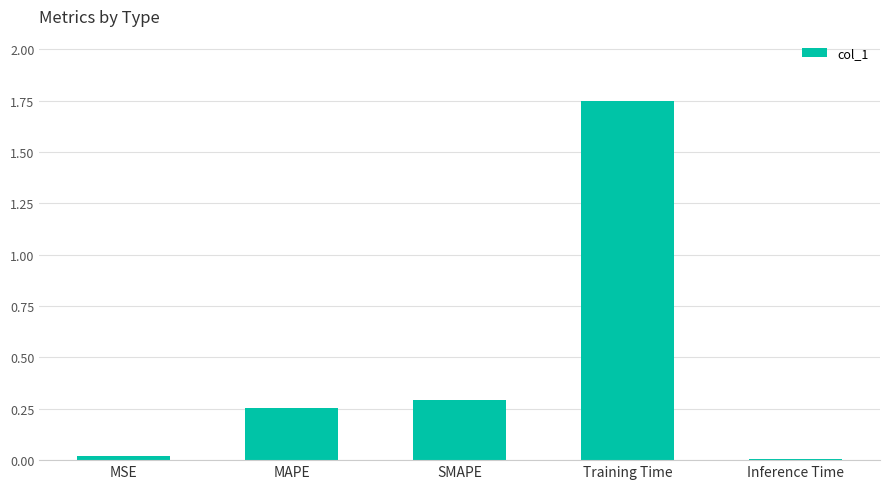

Does the chart contain stacked bars?

No